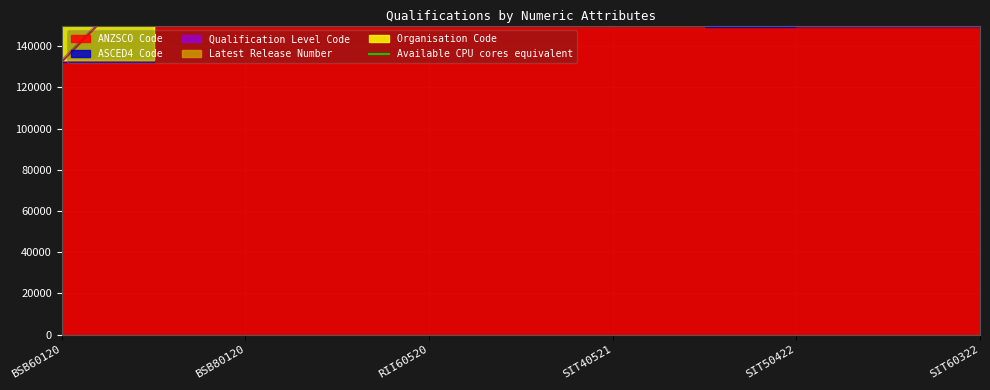

Is the value of Qualification Level Code at RII60520 greater than the value of Organisation Code at SIT60322?

No